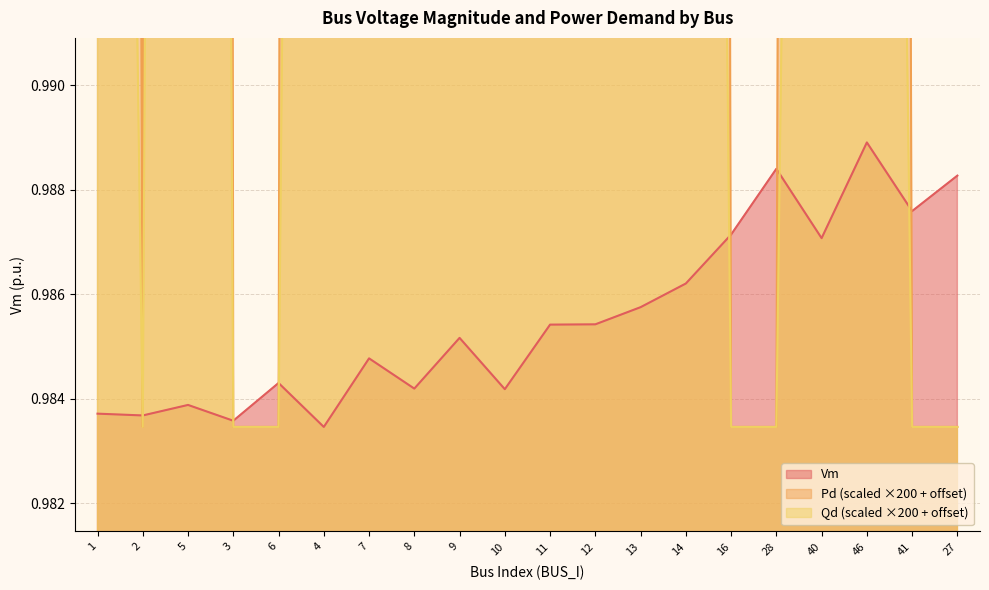

List the labels in order of Pd value, smallest first.

2, 3, 6, 16, 28, 41, 27, 11, 1, 12, 40, 46, 9, 8, 14, 4, 13, 10, 7, 5